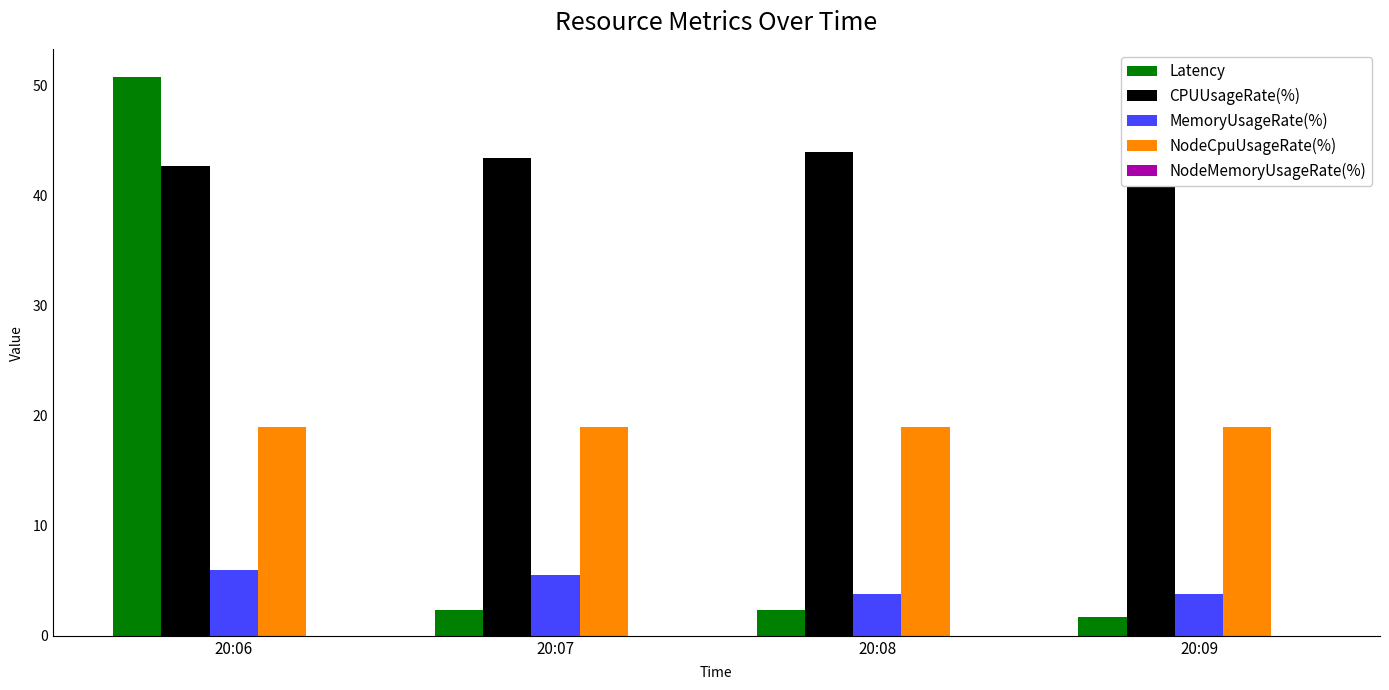

At which label does MemoryUsageRate(%) first exceed 5?

20:06